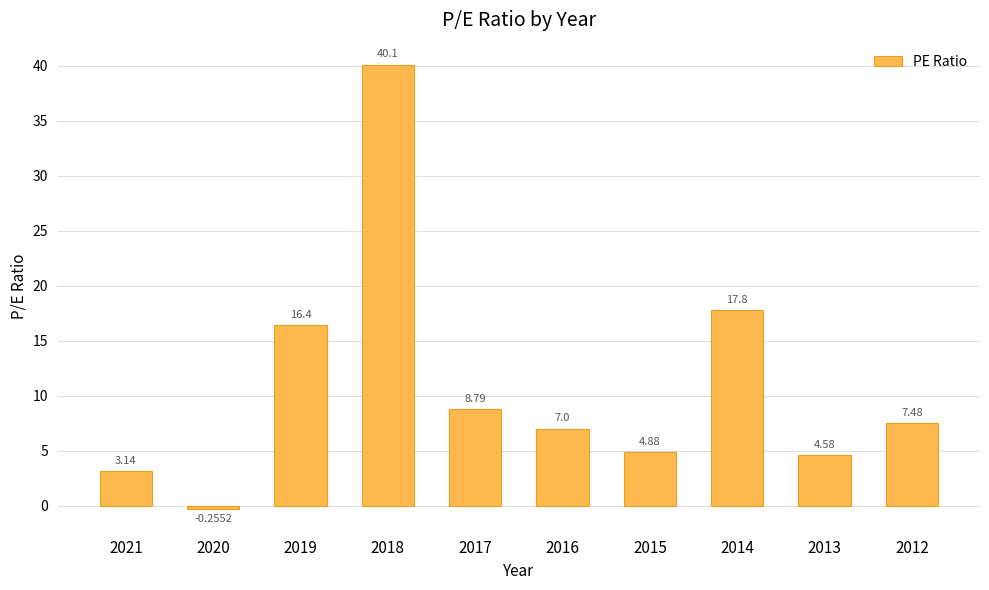

How many positive values are there?

9